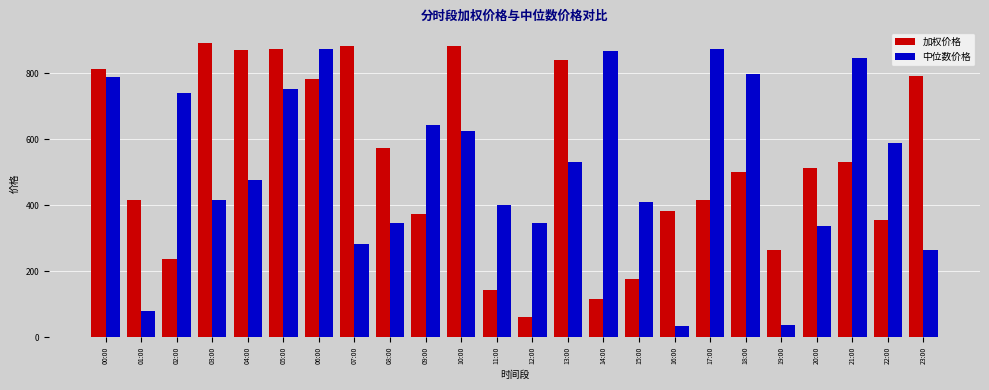

At which label does 加权价格 reach its minimum?

12:00